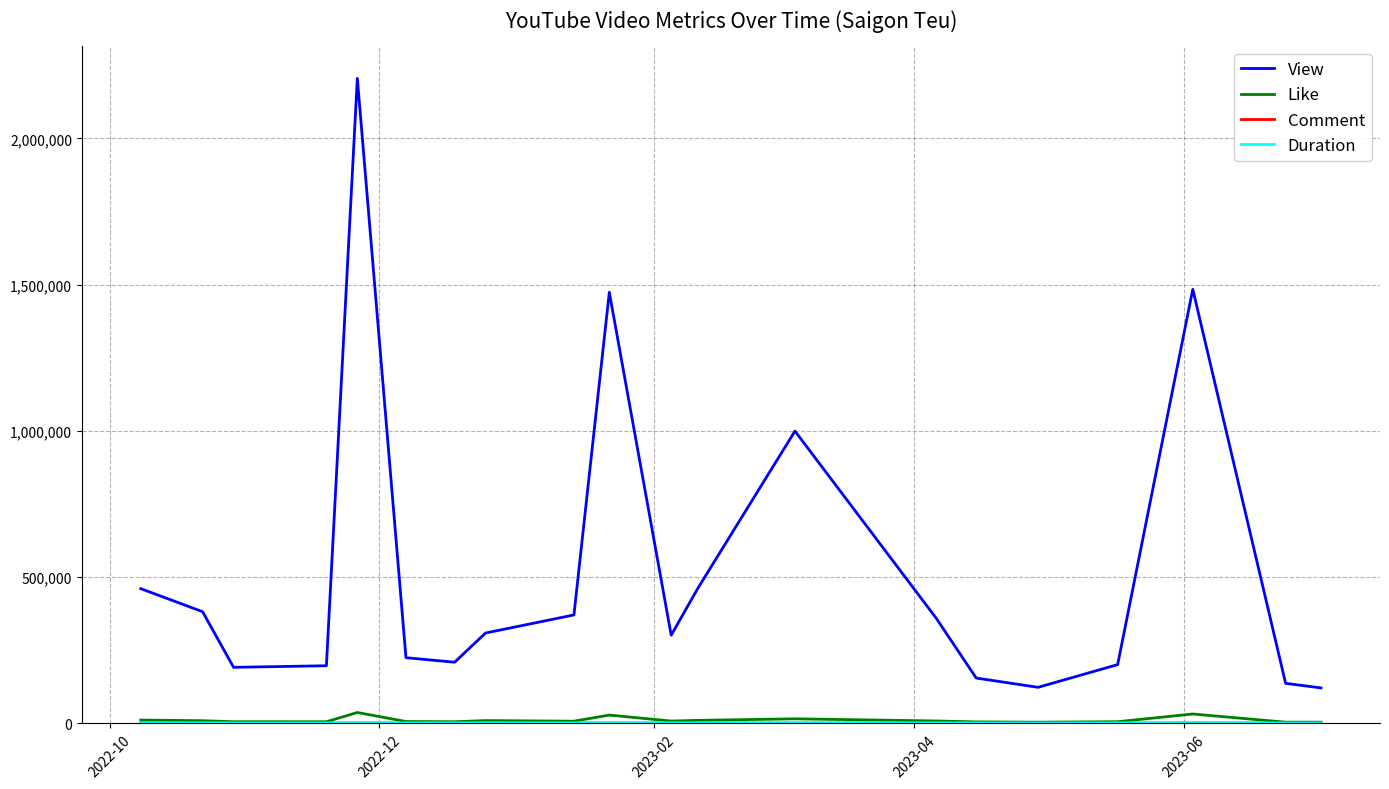

True or false: Like and View cross at least once.

False